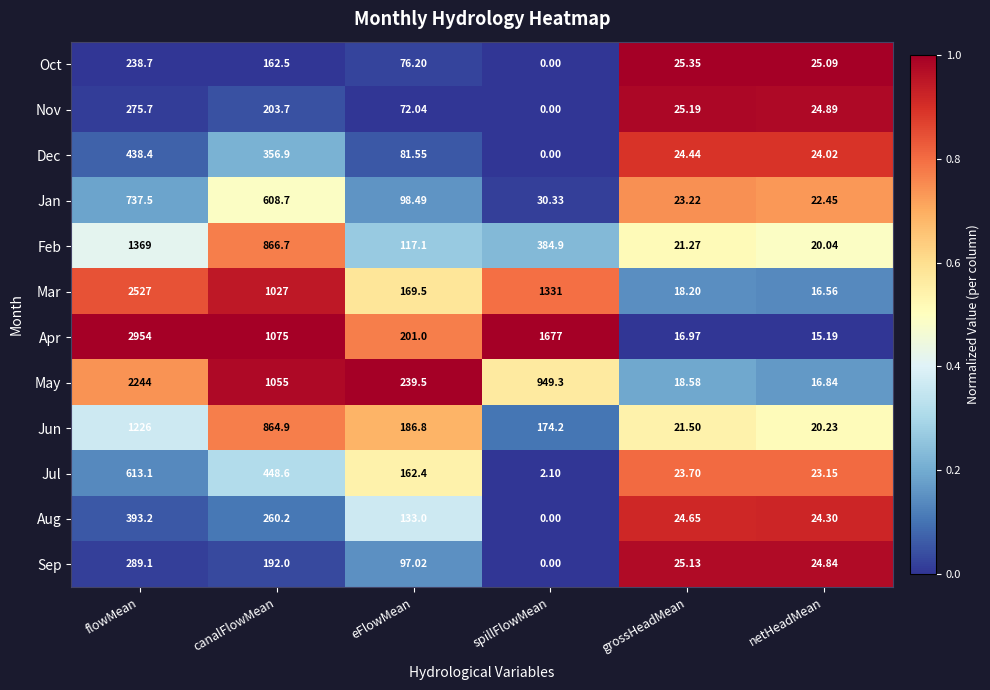

List the series in order of their peak value, highest first.

Apr, Mar, May, Feb, Jun, Jan, Jul, Dec, Aug, Sep, Nov, Oct